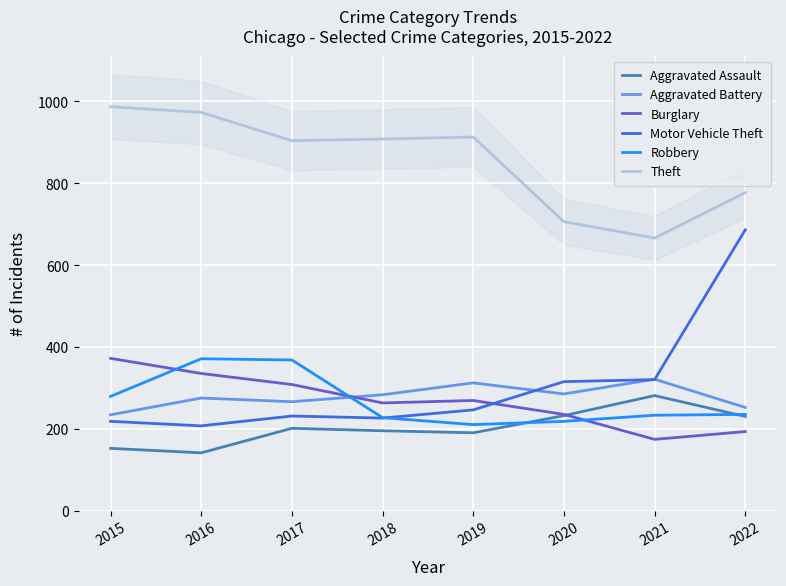

What is the difference between the second highest and minimum values in the Theft series?

307